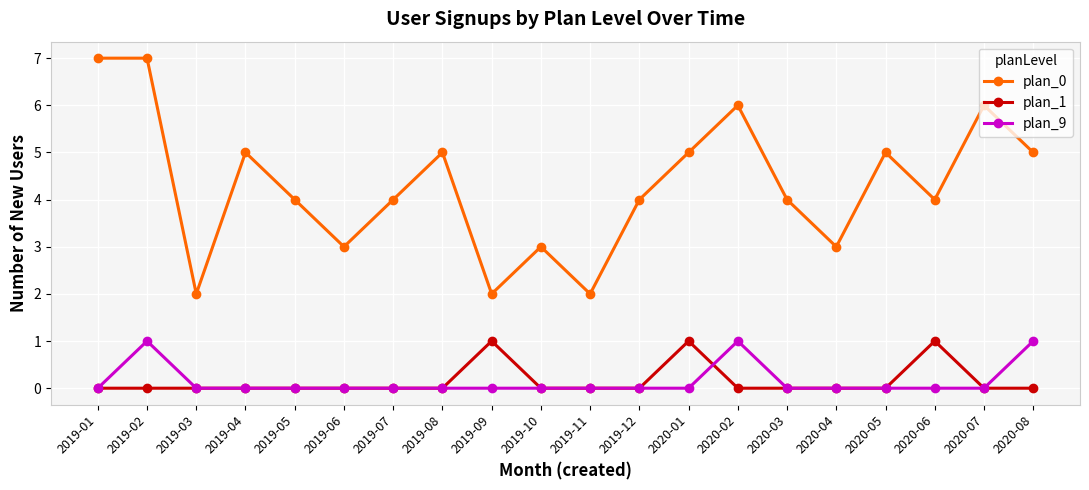

What is the sum of all plan_9 values?

3